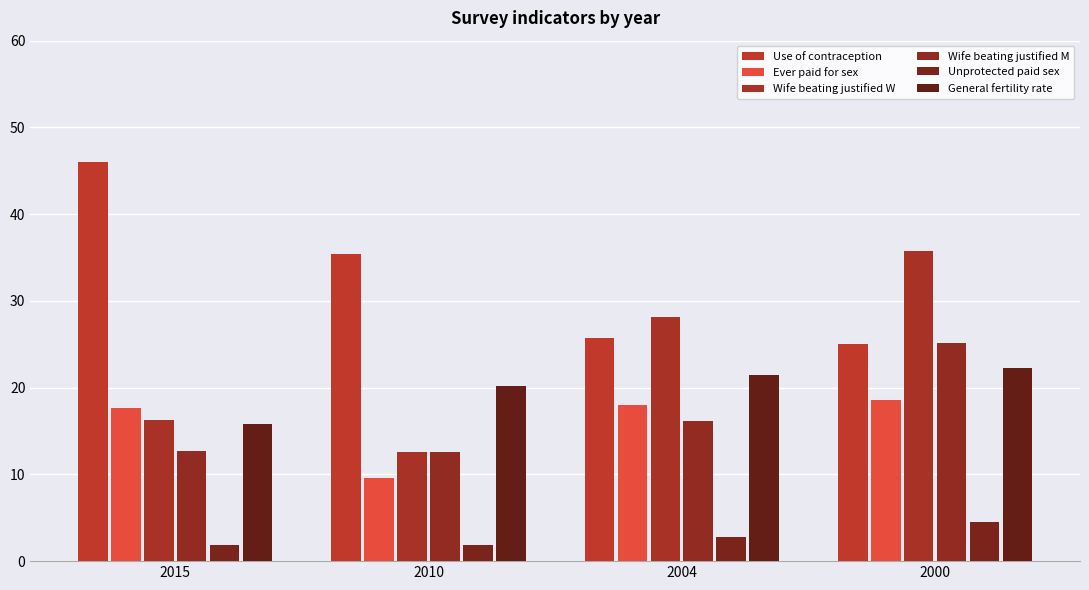

Which series has the largest total across all categories?

Use of contraception